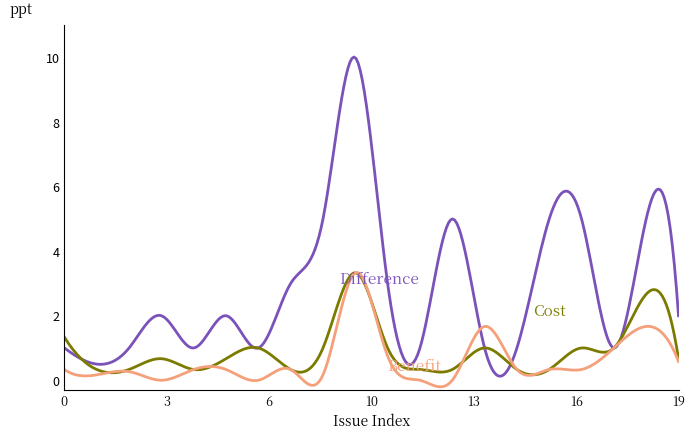

What is the greatest value displayed?

10.0